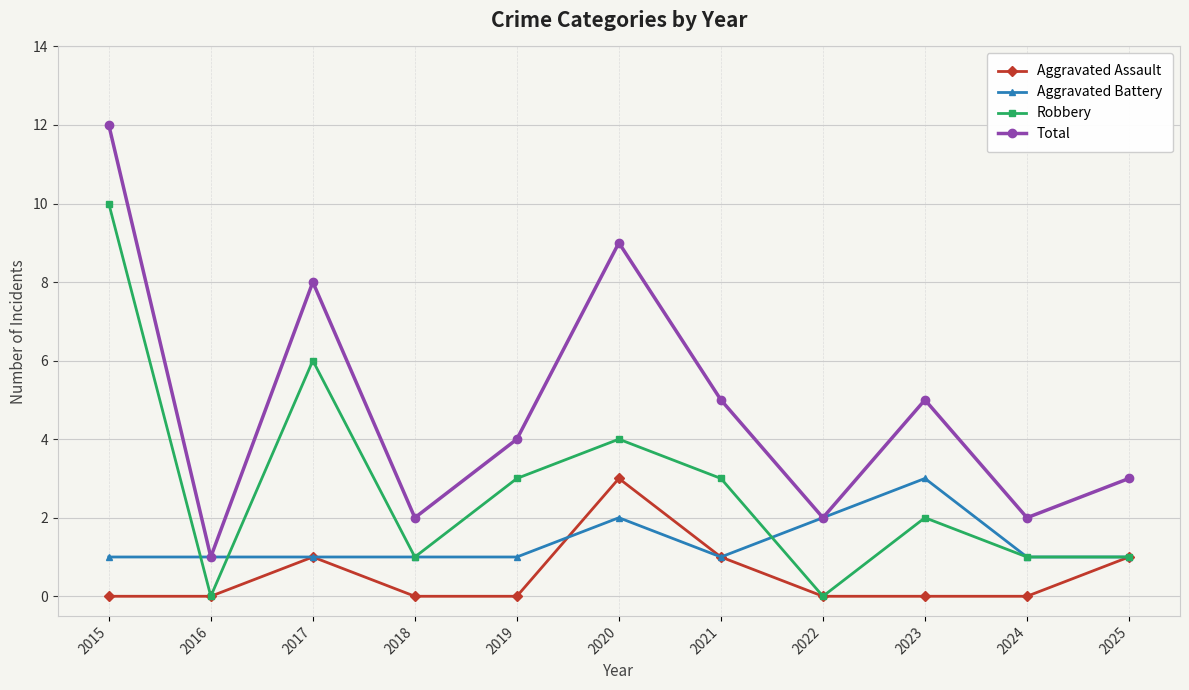

List the series in order of their overall mean, lowest first.

Aggravated Assault, Aggravated Battery, Robbery, Total